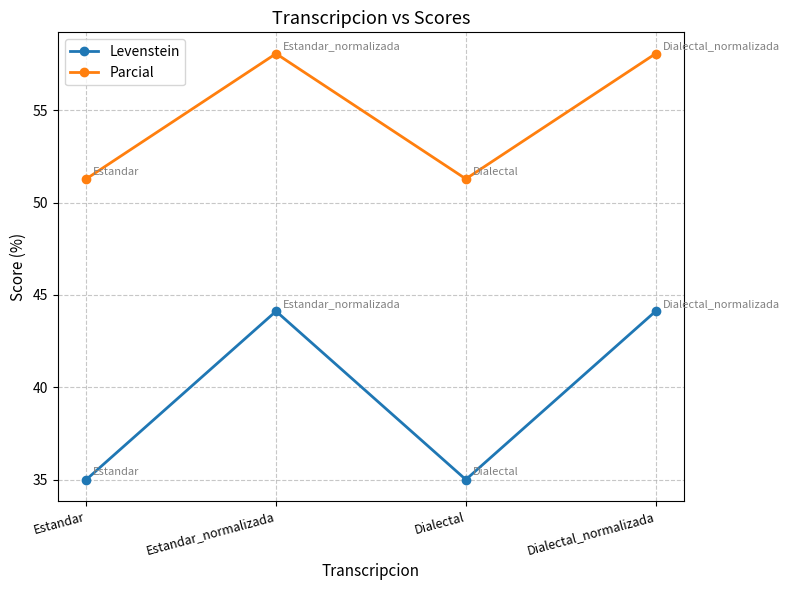

What value does the Levenstein series have at Dialectal_normalizada?

44.1